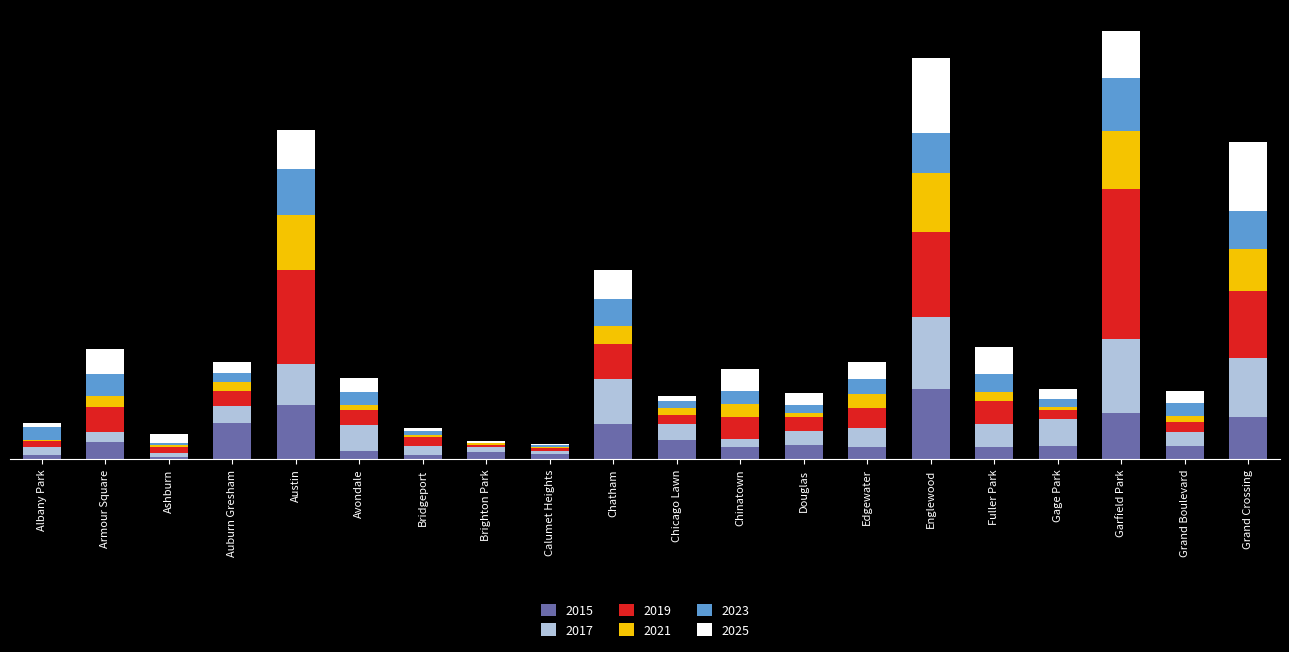

Rank the series by their maximum value, from lowest to highest.

2023, 2021, 2015, 2017, 2025, 2019